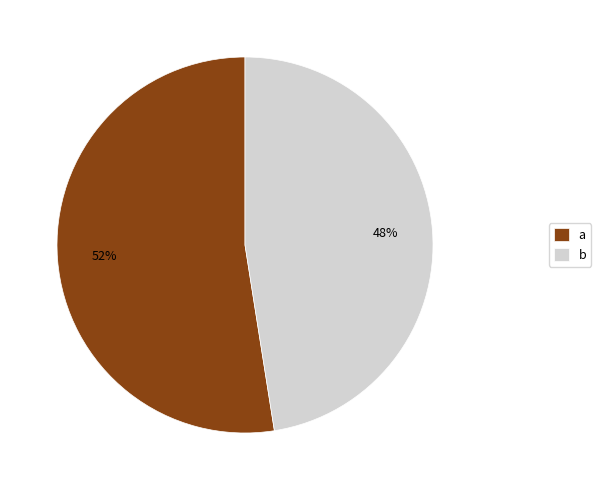

Is the sum of b and a greater than half?

Yes